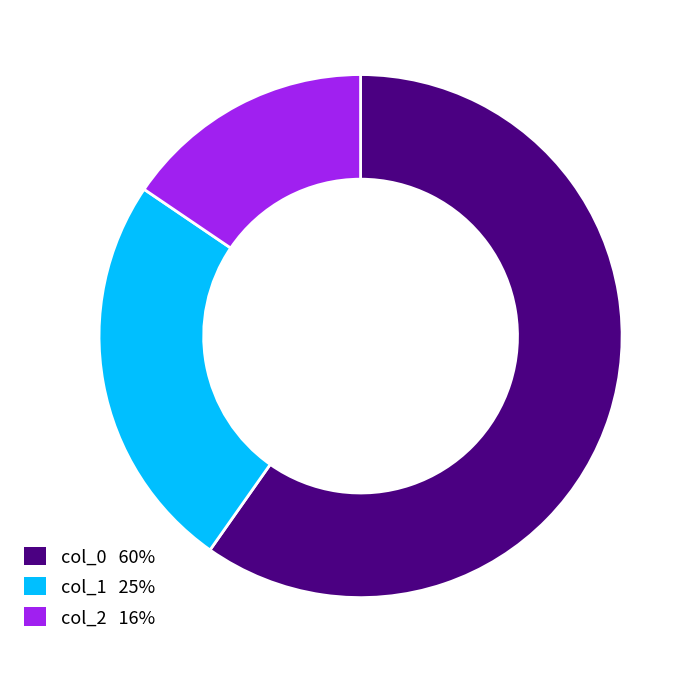

Rank the categories by value from lowest to highest.

col_2, col_1, col_0